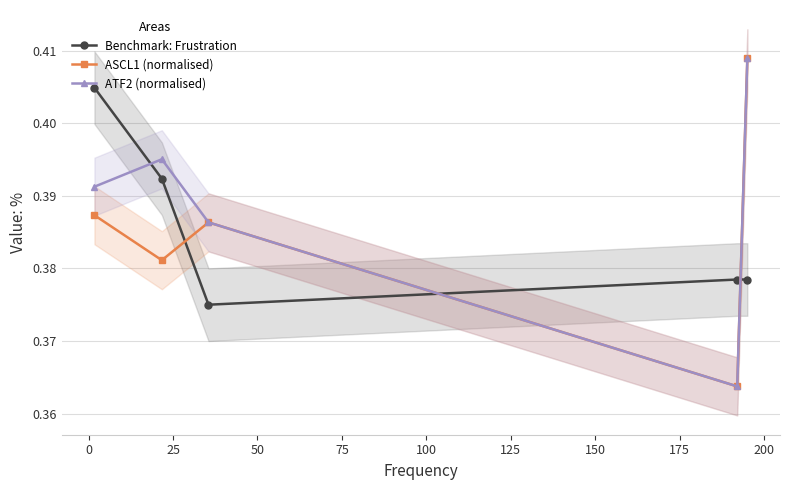

True or false: Benchmark: Frustration and ASCL1 (normalised) cross at least once.

True